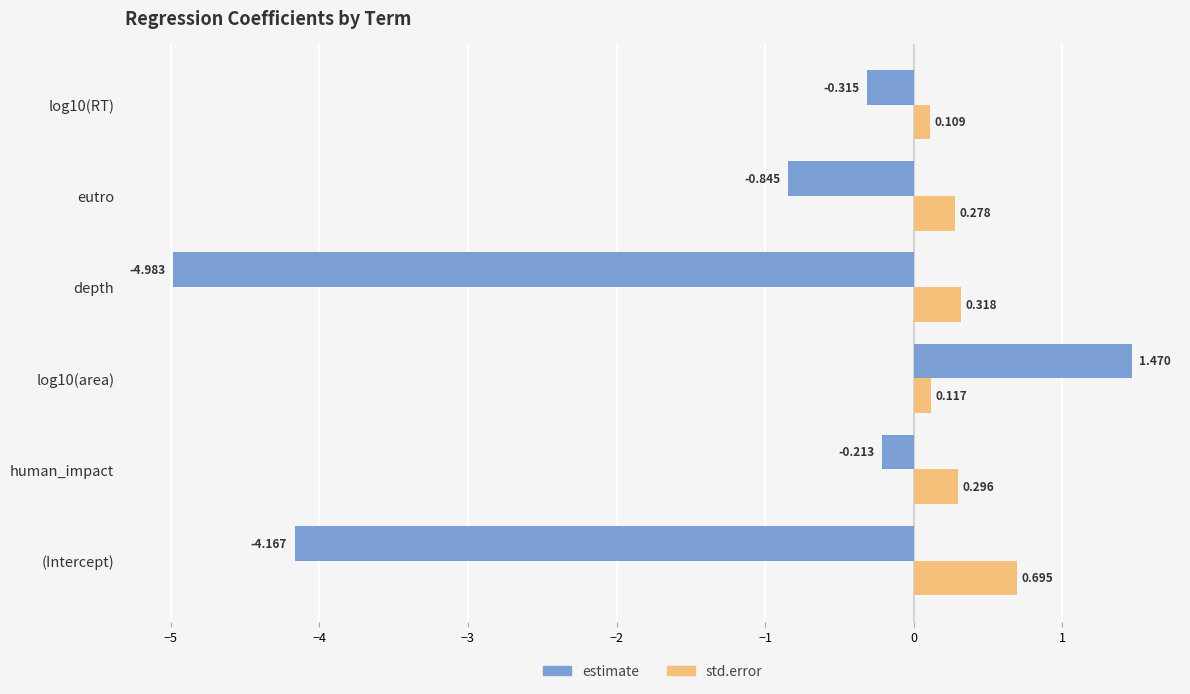

Between log10(area) and eutro, which series saw the biggest shift?

estimate